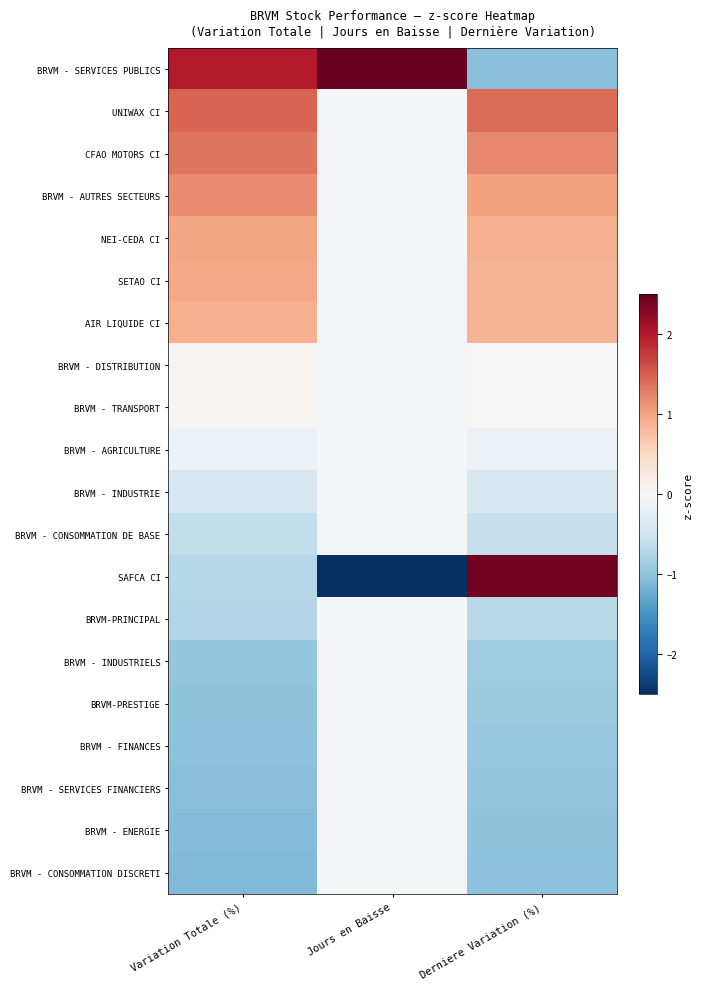

Reading left to right, transcribe all the data shown in this chart.

BRVM - SERVICES PUBLICS: Variation Totale (%)=2.0	Jours en Baisse=3.5	Derniere Variation (%)=-1.0
UNIWAX CI: Variation Totale (%)=1.4	Jours en Baisse=-0.0	Derniere Variation (%)=1.4
CFAO MOTORS CI: Variation Totale (%)=1.3	Jours en Baisse=-0.0	Derniere Variation (%)=1.2
BRVM - AUTRES SECTEURS: Variation Totale (%)=1.2	Jours en Baisse=-0.0	Derniere Variation (%)=1.0
NEI-CEDA CI: Variation Totale (%)=1.0	Jours en Baisse=-0.0	Derniere Variation (%)=0.9
SETAO CI: Variation Totale (%)=1.0	Jours en Baisse=-0.0	Derniere Variation (%)=0.8
AIR LIQUIDE CI: Variation Totale (%)=0.9	Jours en Baisse=-0.0	Derniere Variation (%)=0.8
BRVM - DISTRIBUTION: Variation Totale (%)=0.0	Jours en Baisse=-0.0	Derniere Variation (%)=0.0
BRVM - TRANSPORT: Variation Totale (%)=0.0	Jours en Baisse=-0.0	Derniere Variation (%)=0.0
BRVM - AGRICULTURE: Variation Totale (%)=-0.2	Jours en Baisse=-0.0	Derniere Variation (%)=-0.2
BRVM - INDUSTRIE: Variation Totale (%)=-0.4	Jours en Baisse=-0.0	Derniere Variation (%)=-0.4
BRVM - CONSOMMATION DE BASE: Variation Totale (%)=-0.6	Jours en Baisse=-0.0	Derniere Variation (%)=-0.6
SAFCA CI: Variation Totale (%)=-0.7	Jours en Baisse=-2.8	Derniere Variation (%)=2.4
BRVM-PRINCIPAL: Variation Totale (%)=-0.7	Jours en Baisse=-0.0	Derniere Variation (%)=-0.7
BRVM - INDUSTRIELS: Variation Totale (%)=-1.0	Jours en Baisse=-0.0	Derniere Variation (%)=-0.9
BRVM-PRESTIGE: Variation Totale (%)=-1.0	Jours en Baisse=-0.0	Derniere Variation (%)=-0.9
BRVM - FINANCES: Variation Totale (%)=-1.0	Jours en Baisse=-0.0	Derniere Variation (%)=-1.0
BRVM - SERVICES FINANCIERS: Variation Totale (%)=-1.0	Jours en Baisse=-0.0	Derniere Variation (%)=-1.0
BRVM - ENERGIE: Variation Totale (%)=-1.1	Jours en Baisse=-0.0	Derniere Variation (%)=-1.0
BRVM - CONSOMMATION DISCRETI: Variation Totale (%)=-1.1	Jours en Baisse=-0.0	Derniere Variation (%)=-1.0